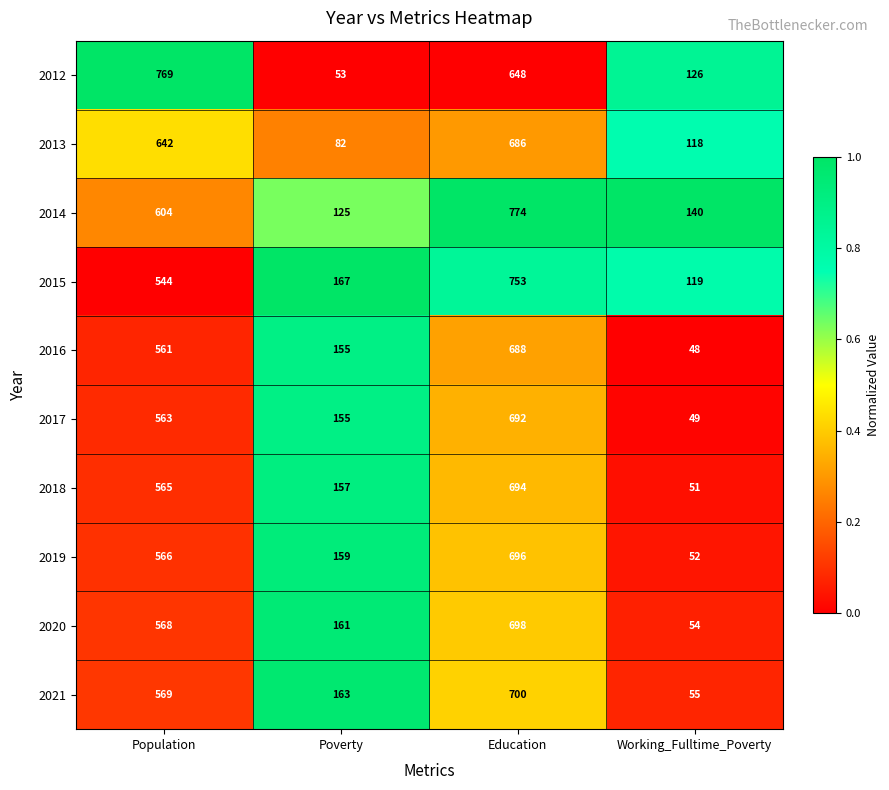

The 2019 series shows 251 at Poverty. True or false?

False